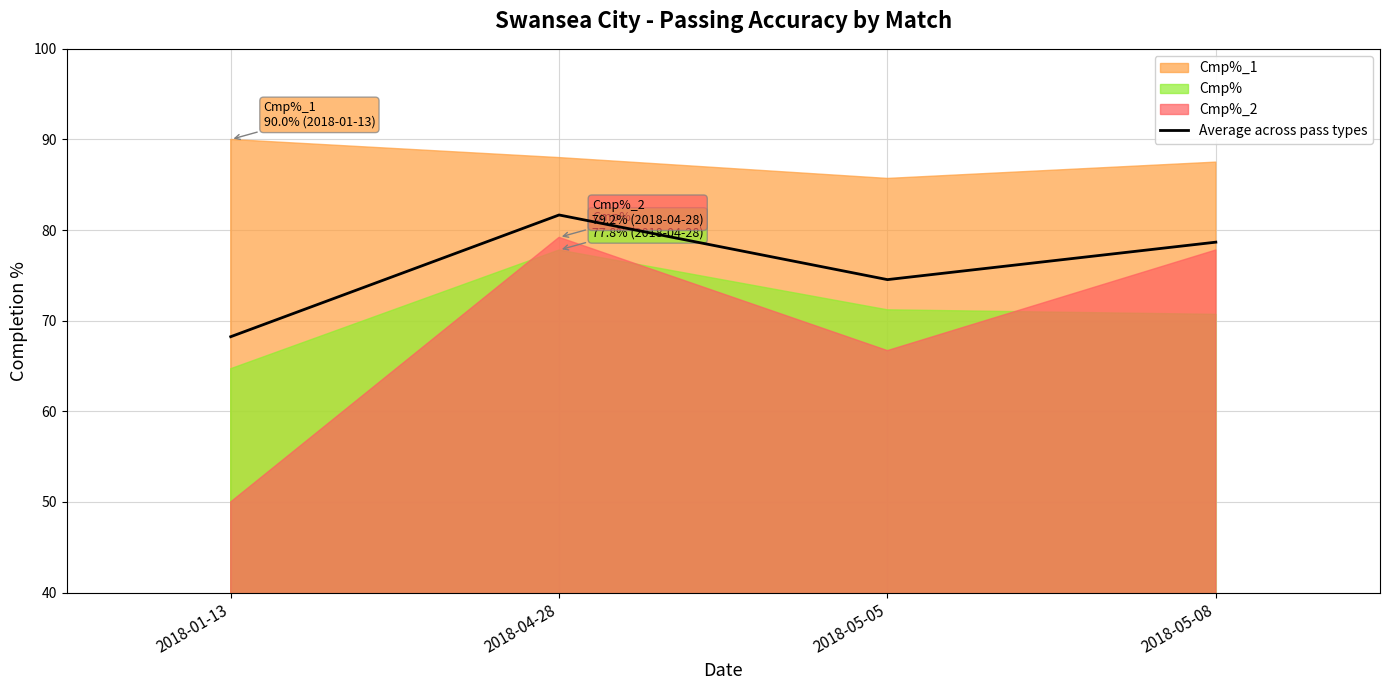

At 2018-05-05, list the series in order from smallest to largest.

Cmp%_2, Cmp%, Average across pass types, Cmp%_1